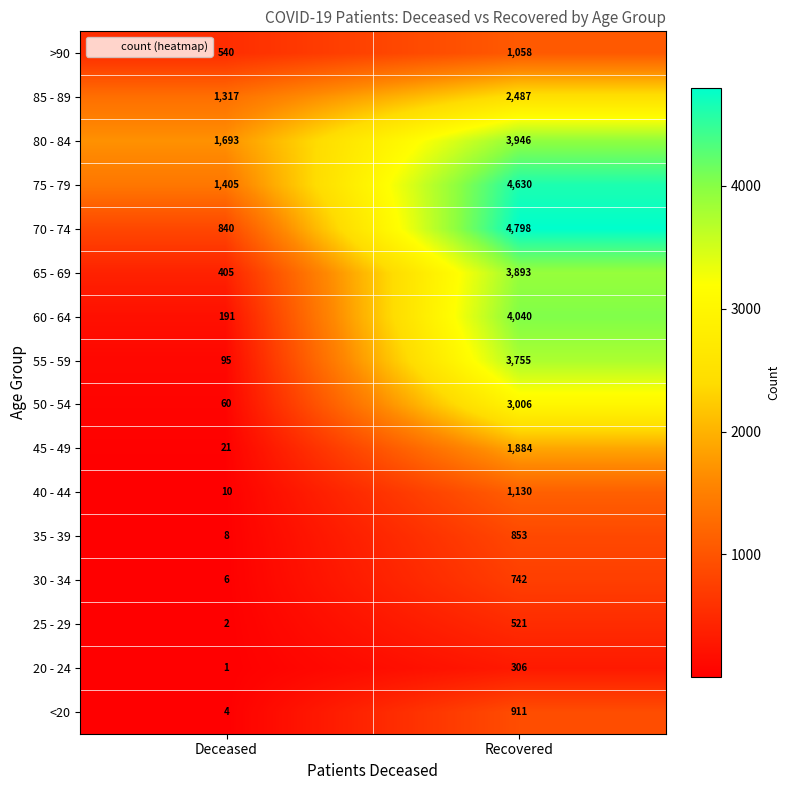

What is the spread (max minus min) of values at Deceased?

1692